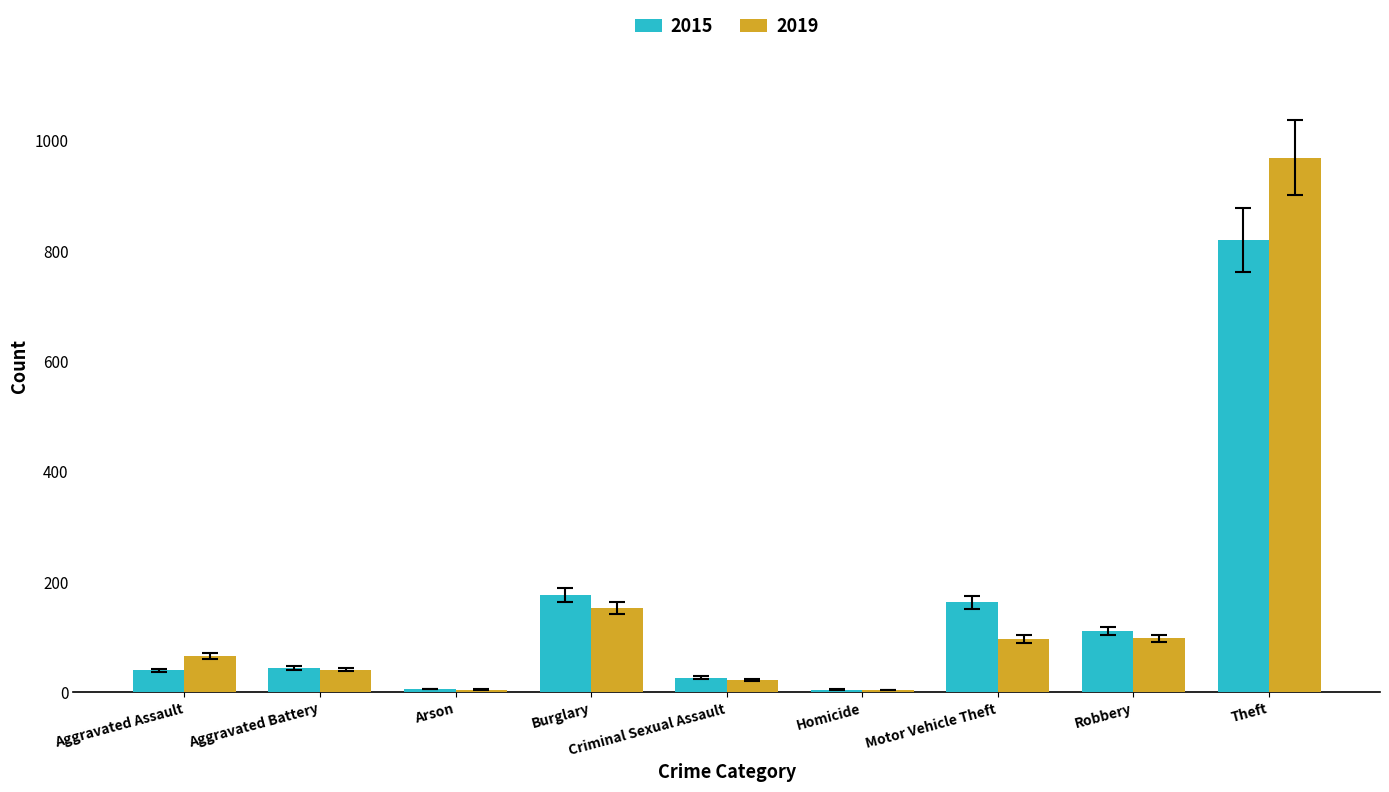

What position from the right is Motor Vehicle Theft?

3